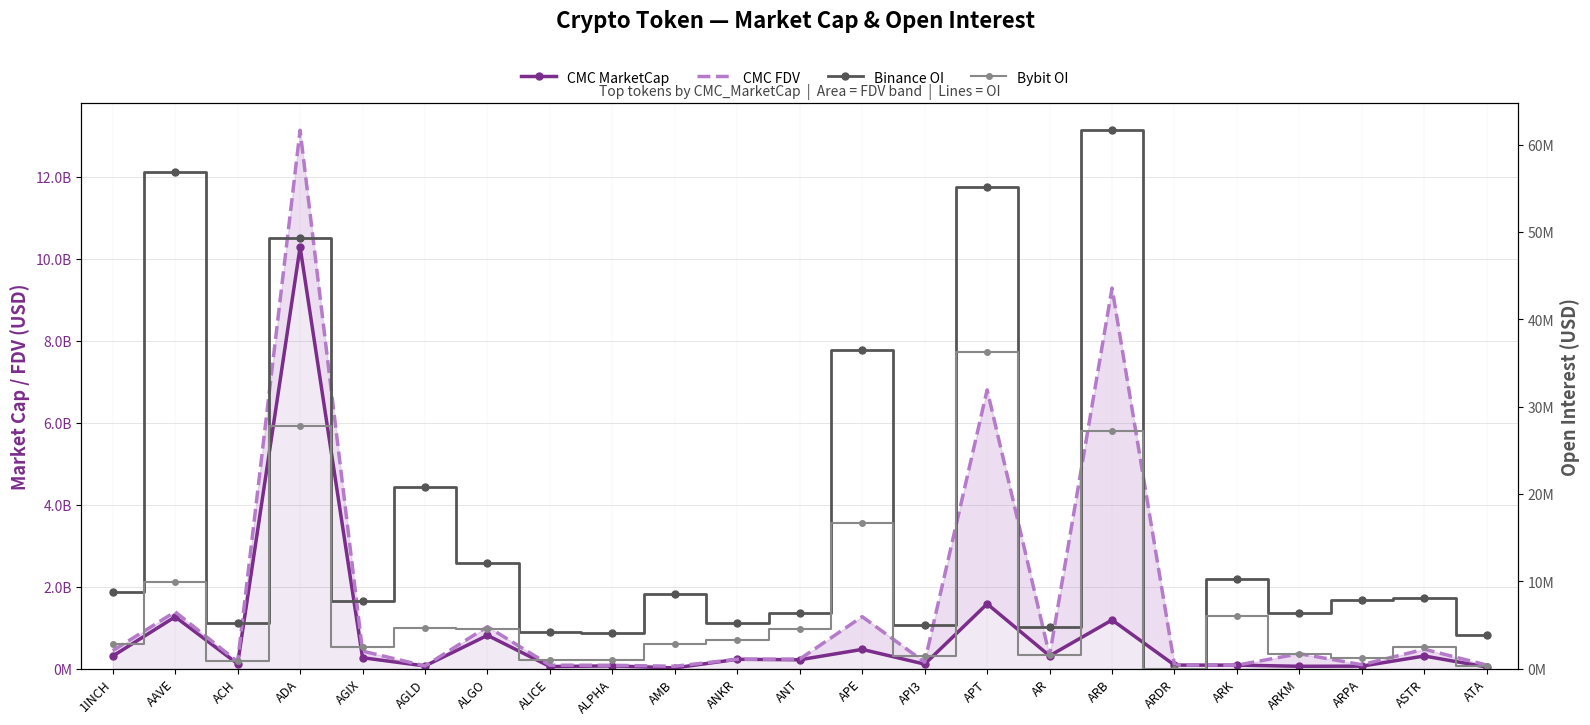

List the series in order of their peak value, highest first.

CMC FDV, CMC MarketCap, Binance OI, Bybit OI